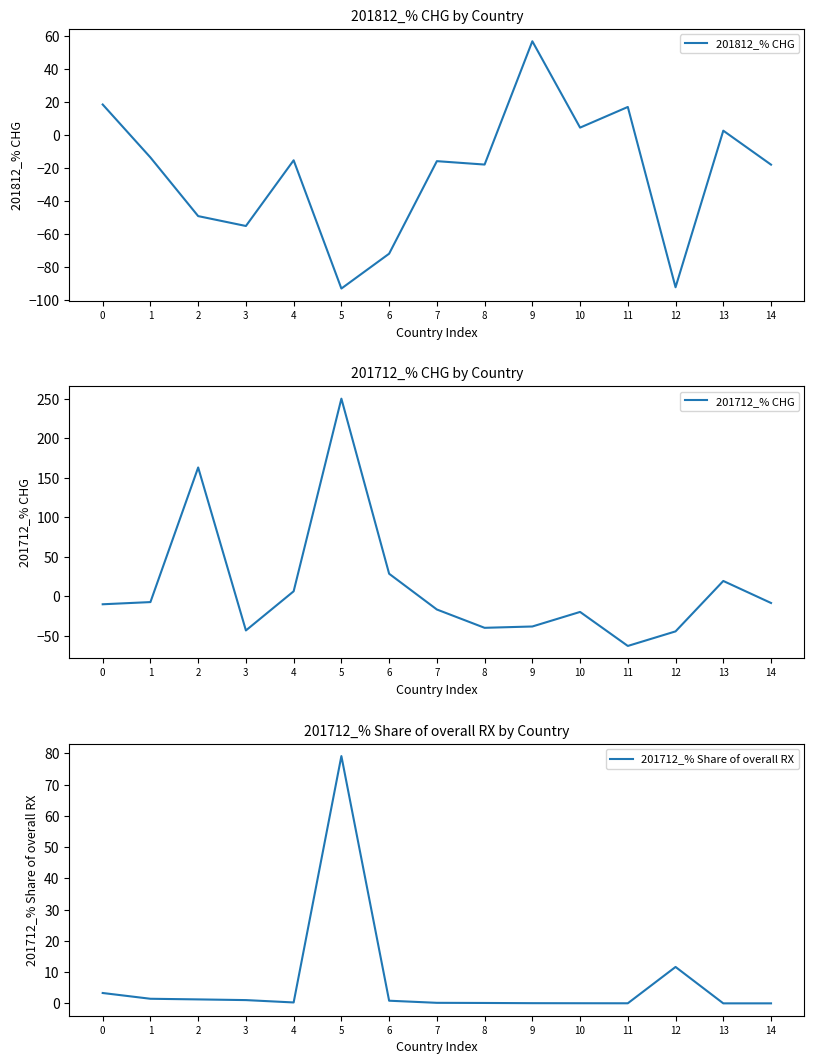

Is this an area chart (filled region under the line)?

No